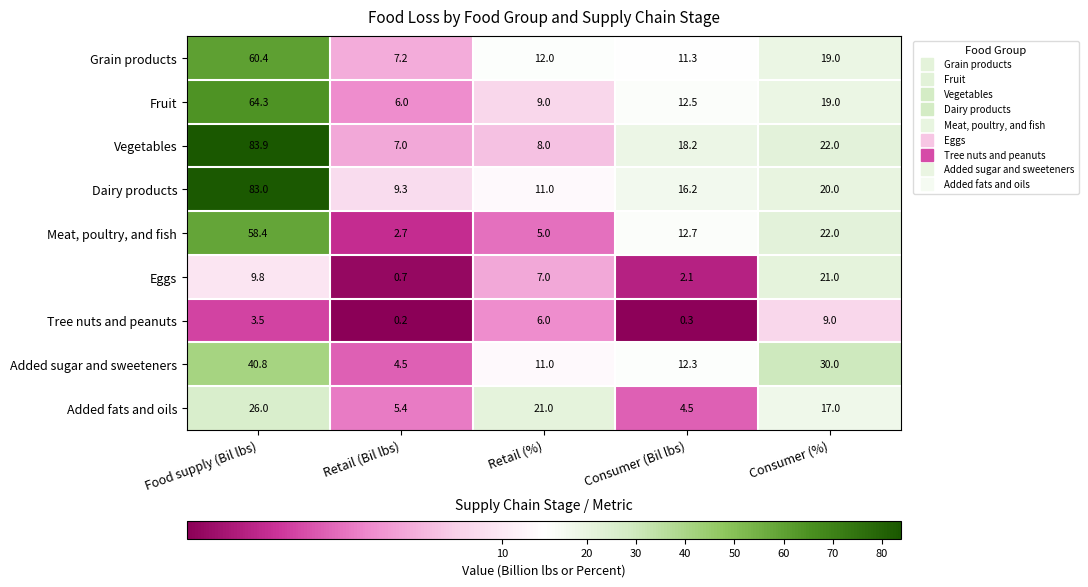

How many values in the Tree nuts and peanuts series exceed 3?

3